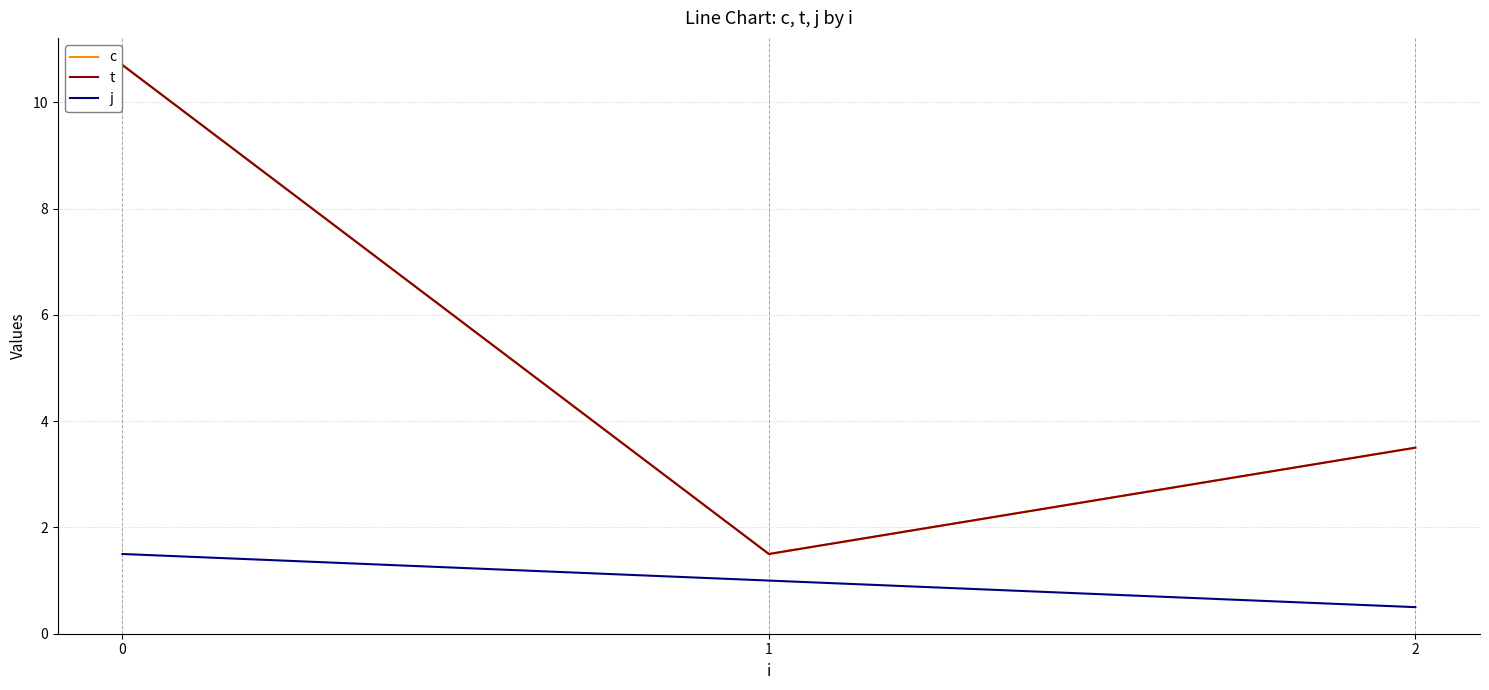

Is this an area chart (filled region under the line)?

No